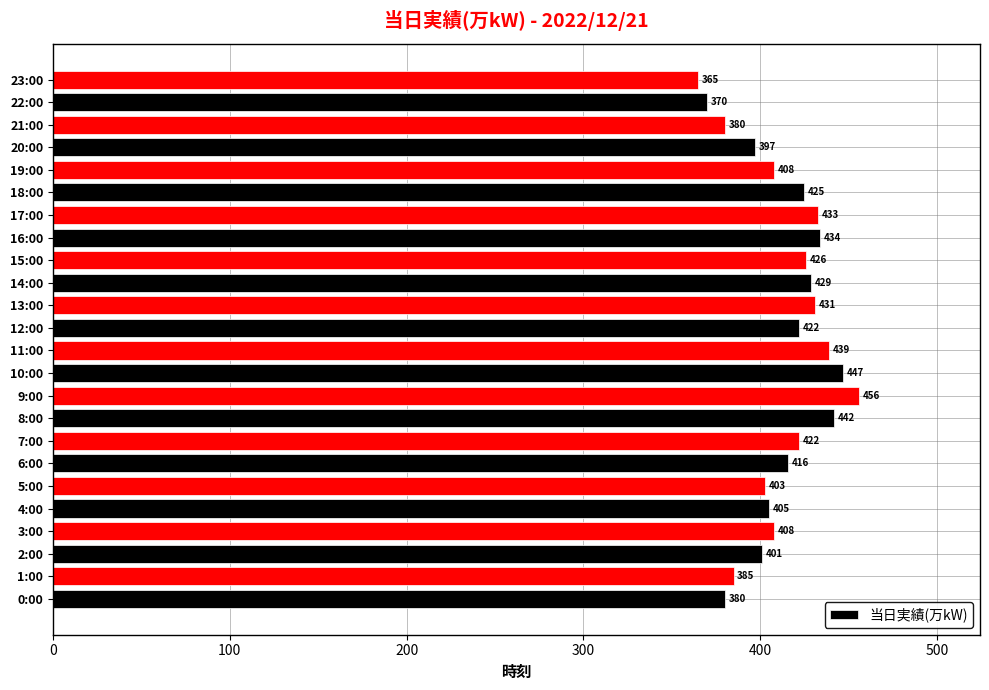

What value does the data have at 0:00?

380